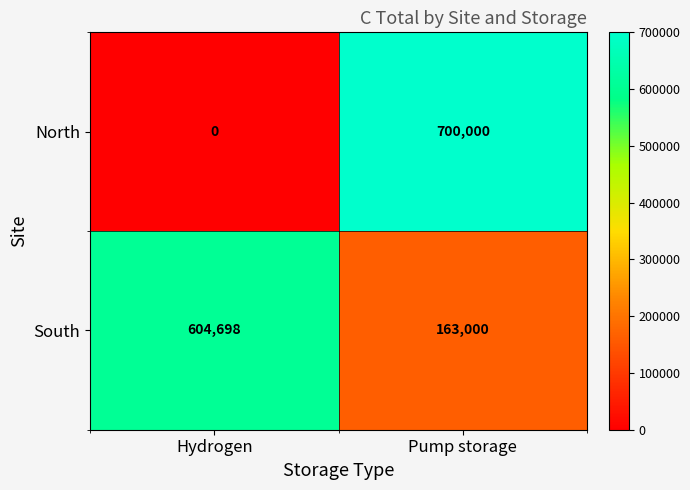

What is the sum of the South values at Pump storage and Hydrogen?

767698